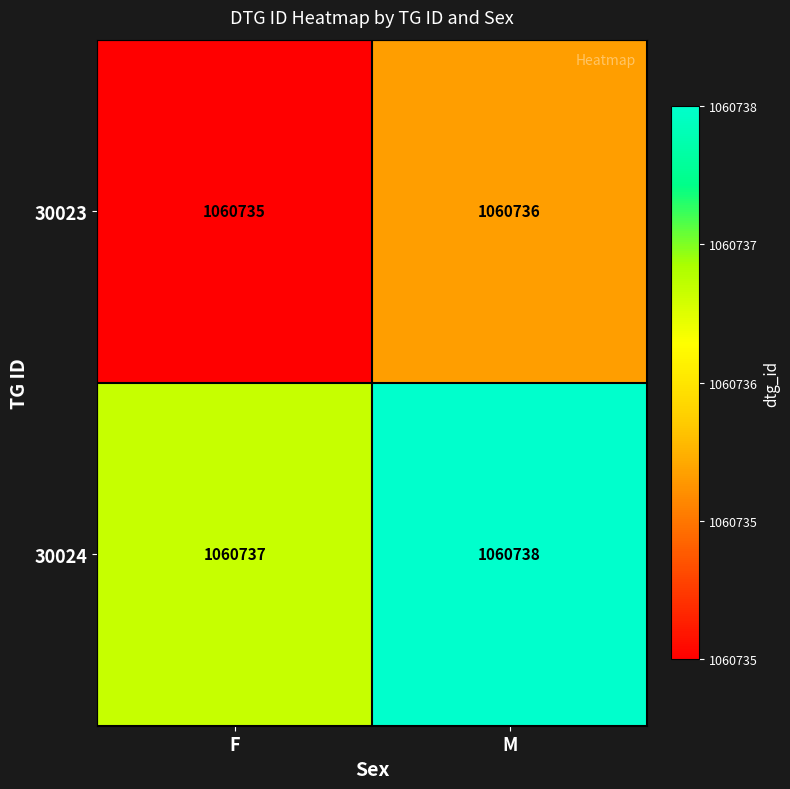

What is the greatest value displayed?

1060738